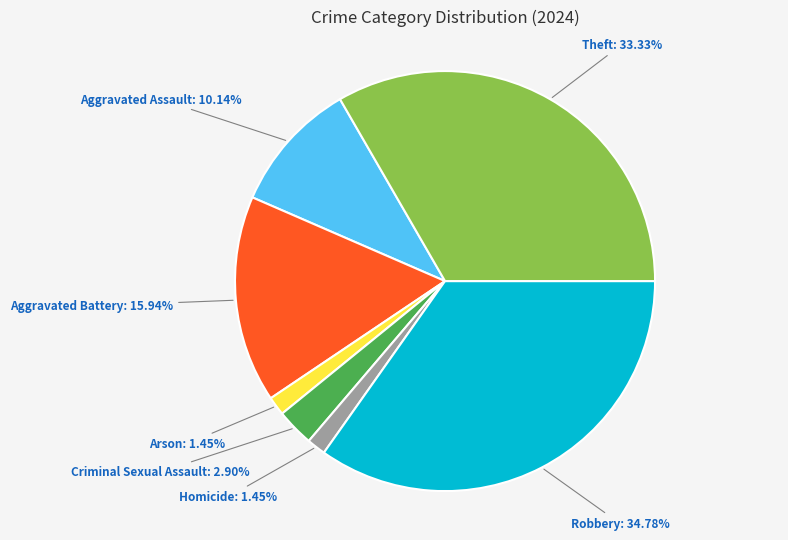

Is there any slice that represents more than half of the pie?

No